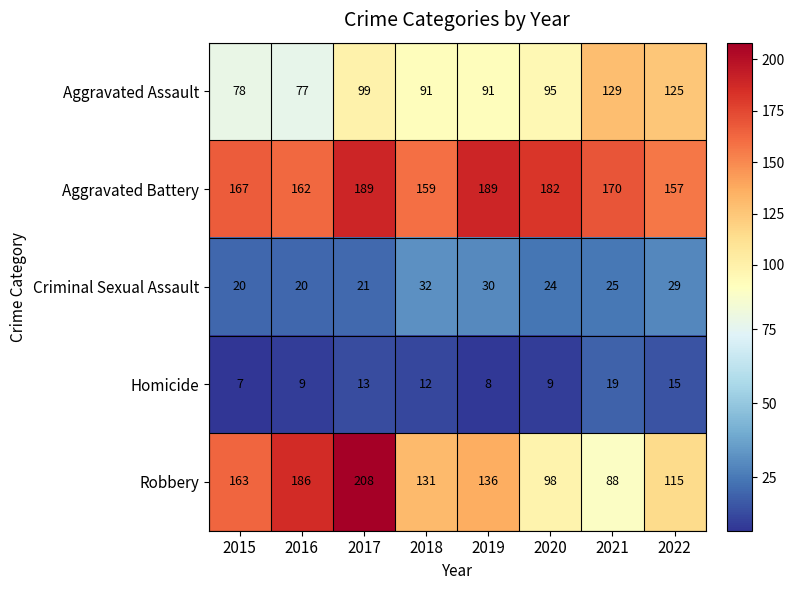

True or false: Aggravated Assault has a value of 91 at 2019.

True